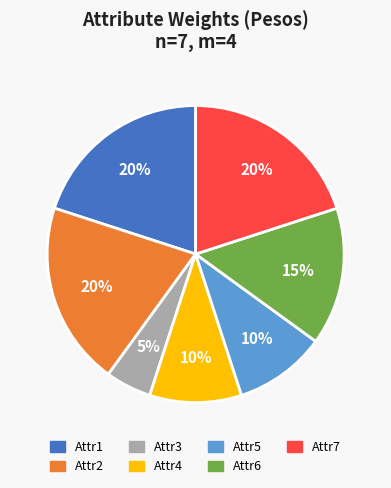

Count the number of slices in the pie.

7